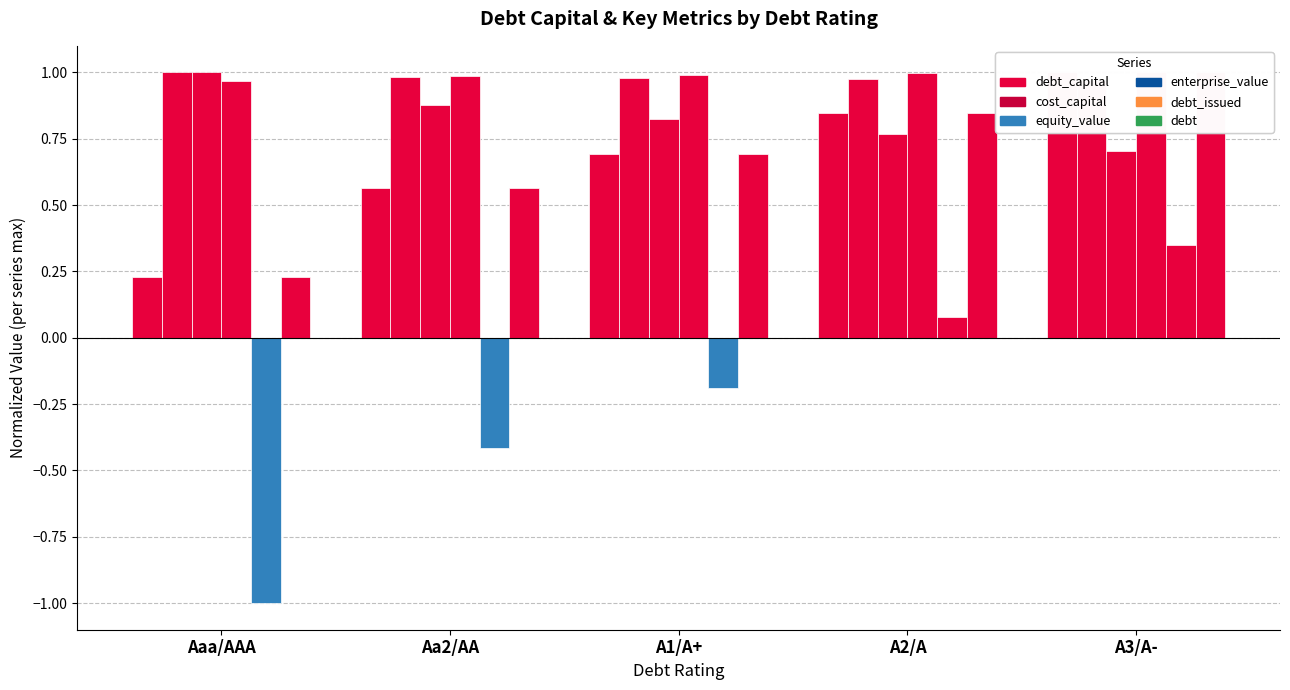

How many distinct data groups are displayed?

6